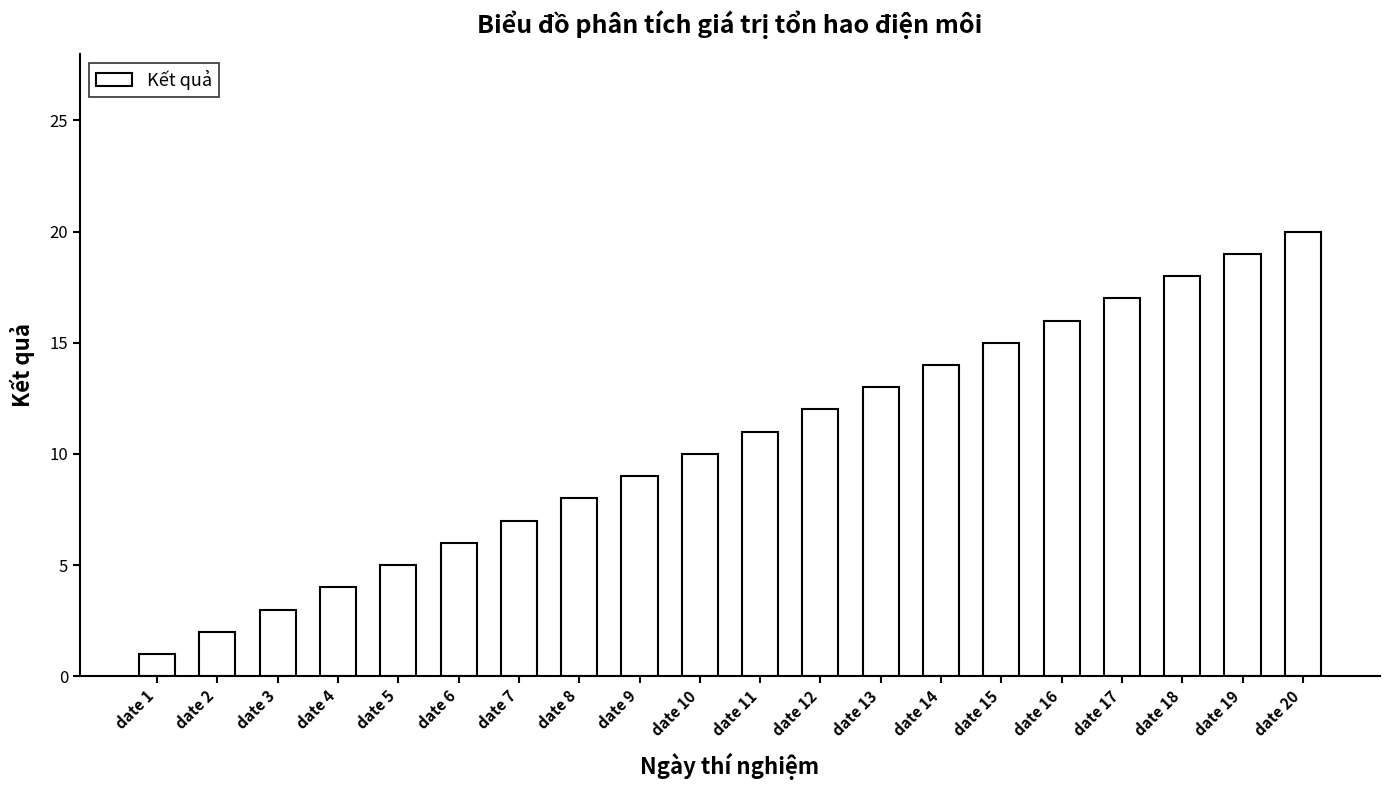

Where is the data nearest to the value 10?

date 10